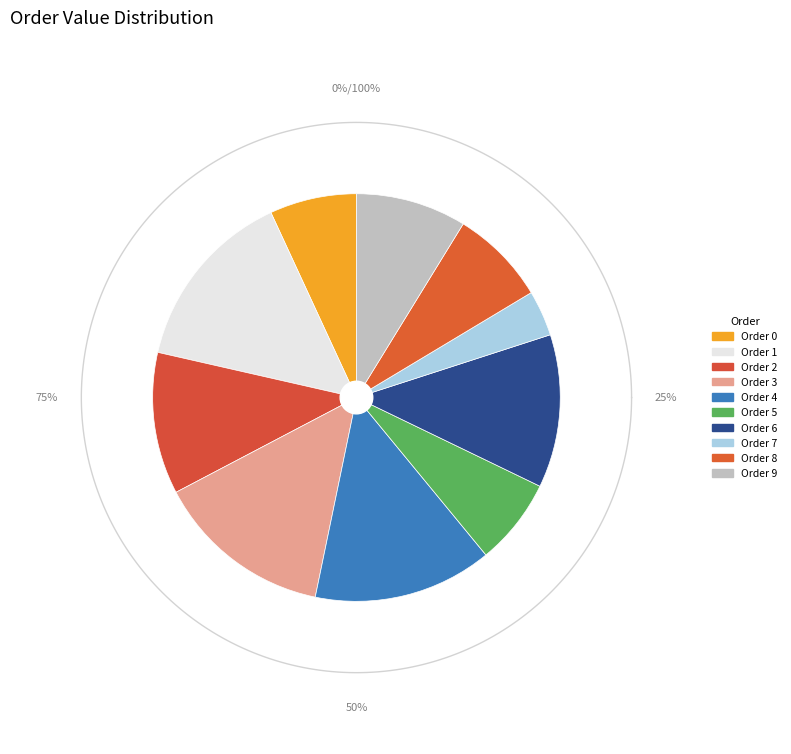

The 1 slice represents 15% of the pie. True or false?

True